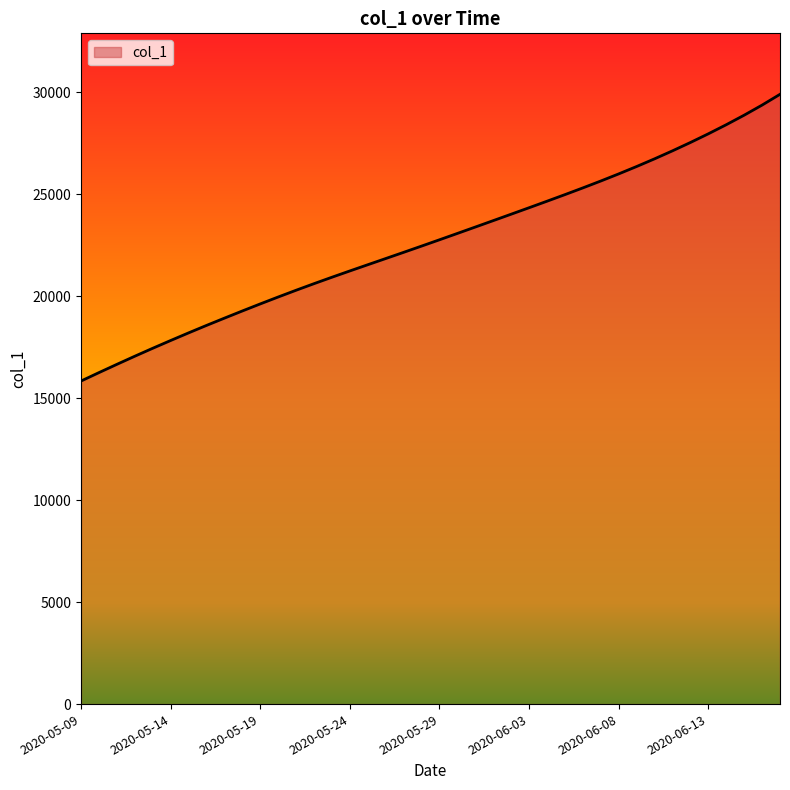

What is the average value?

22674.7